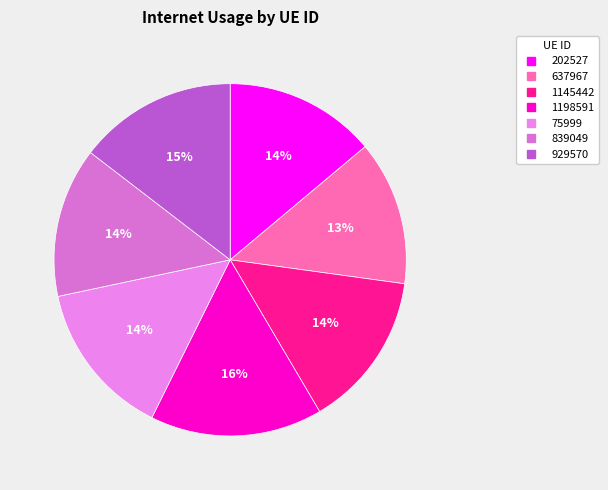

What is the change in value from 637967 to 1198591?

+20.9